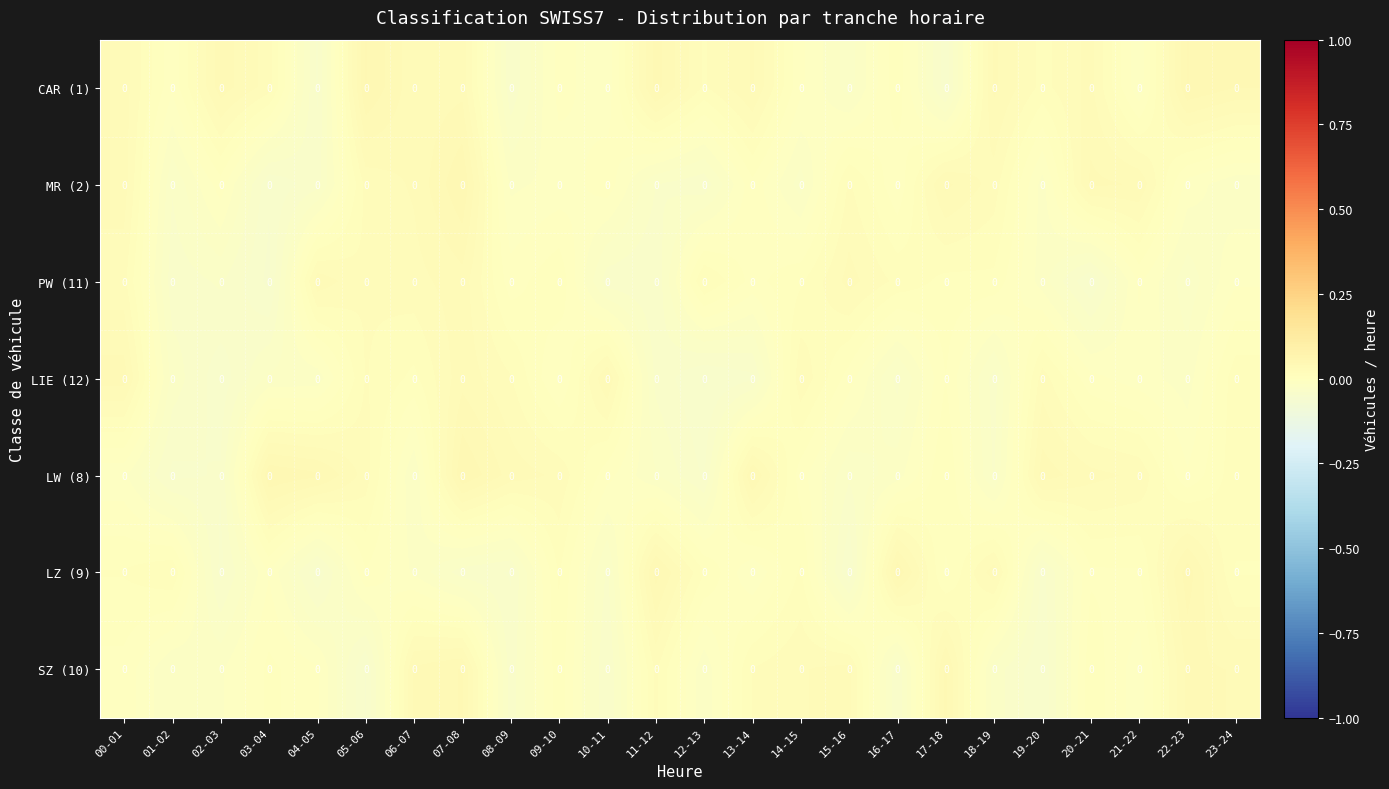

Is the value of SZ (10) at 10-11 greater than the value of LIE (12) at 19-20?

No